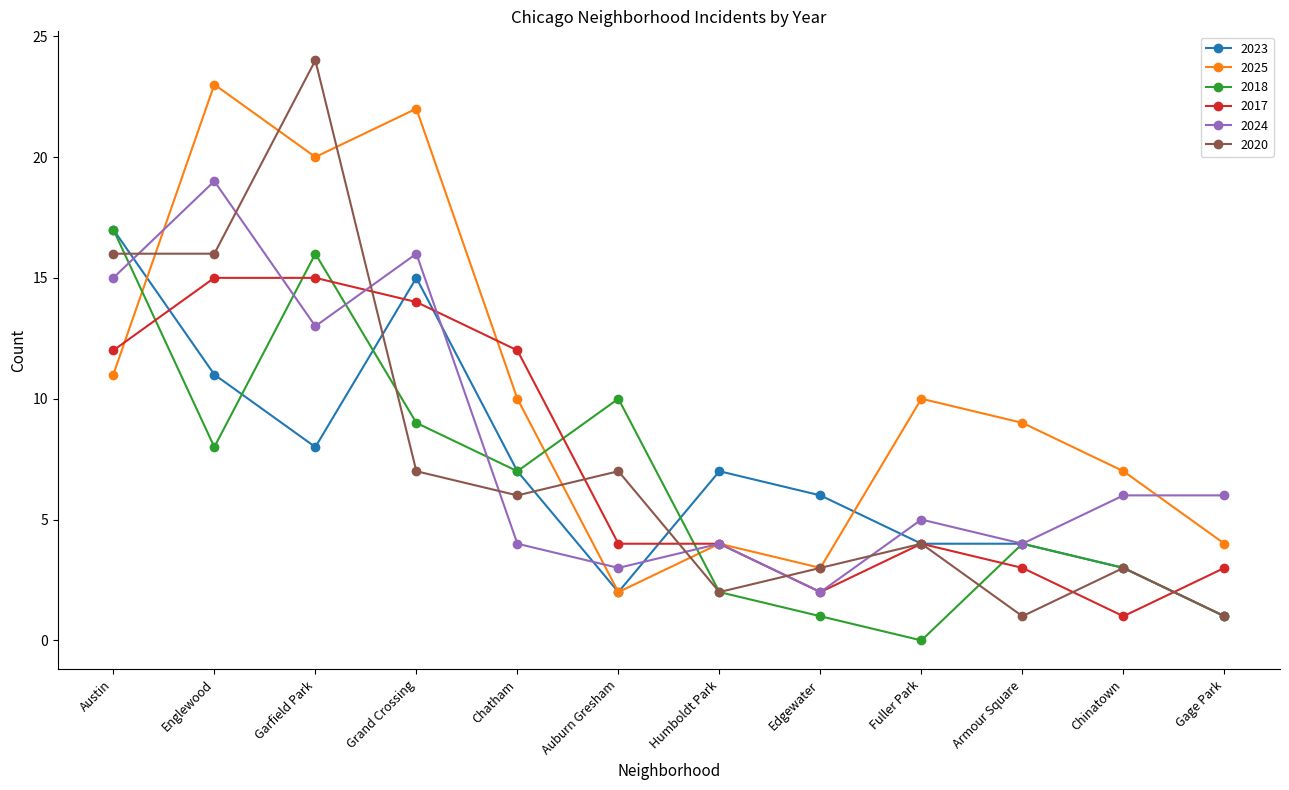

What is the label of the 10th point from the right?

Garfield Park